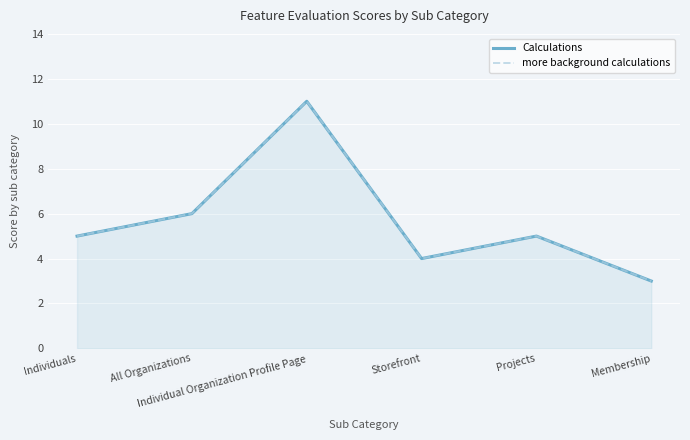

At Membership, list the series in order from largest to smallest.

Calculations, more background calculations